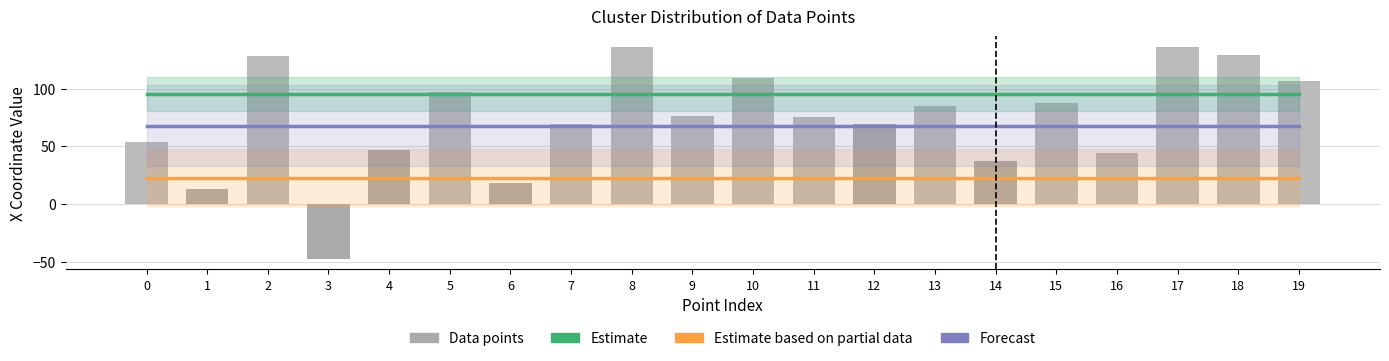

How many data points in Data points are above 76?

10